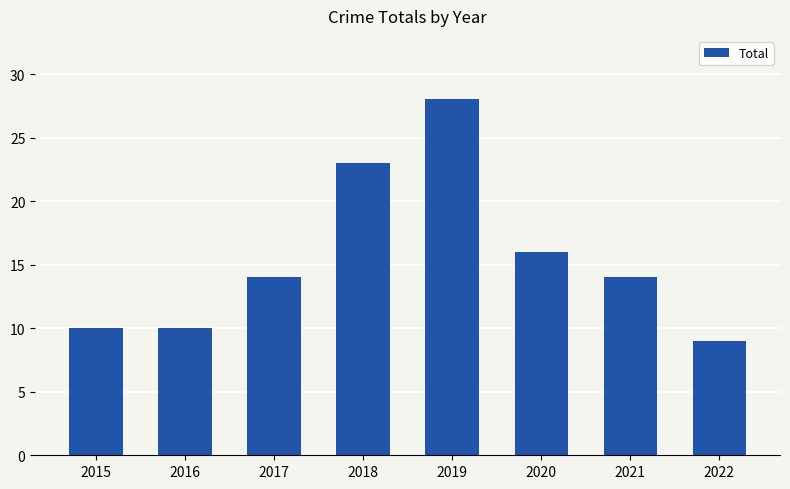

What is the value of the 6th bar from the left?

16